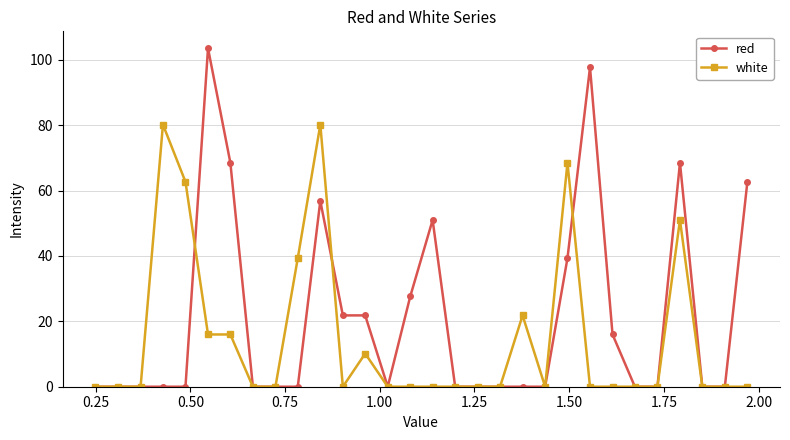

What is the value of the red point at the 27th from the left?

68.5